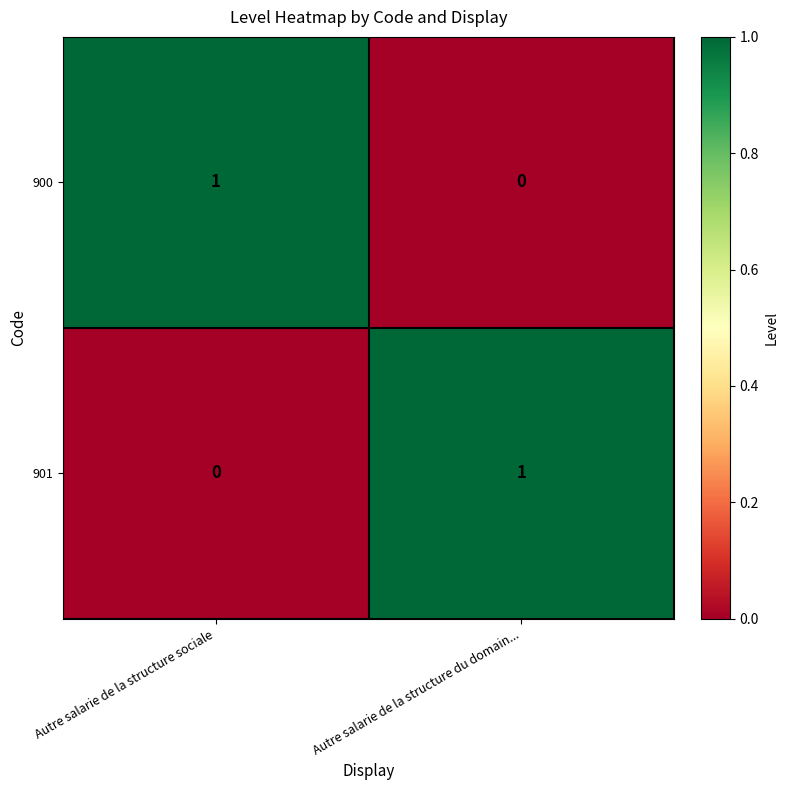

How many series are shown in this chart?

2